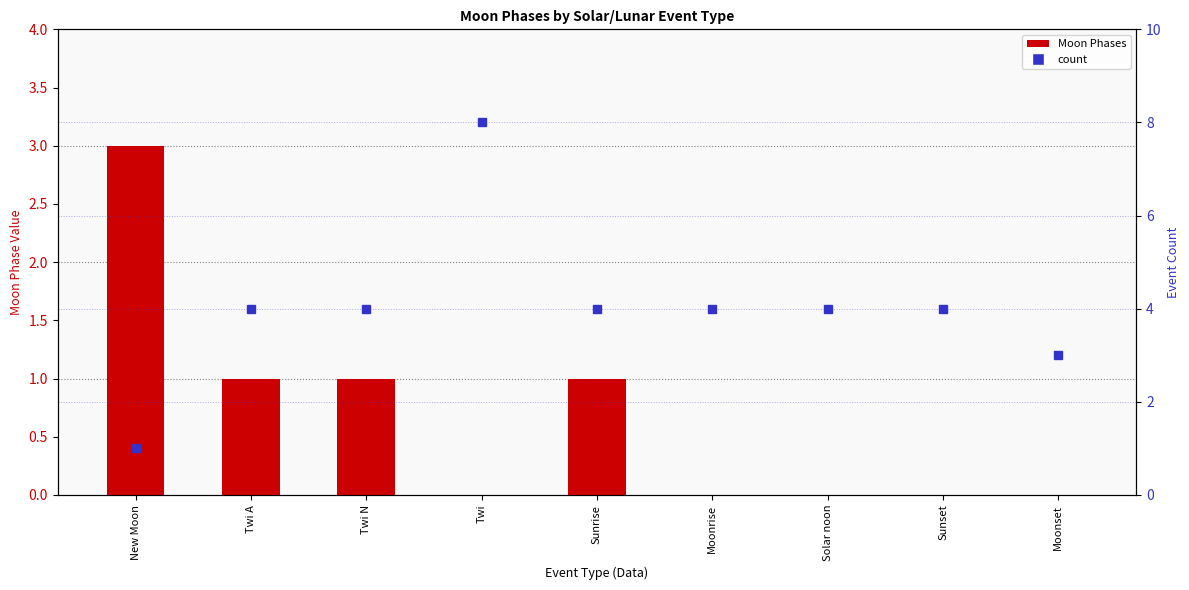

What is the label of the 7th bar from the right?

Twi N